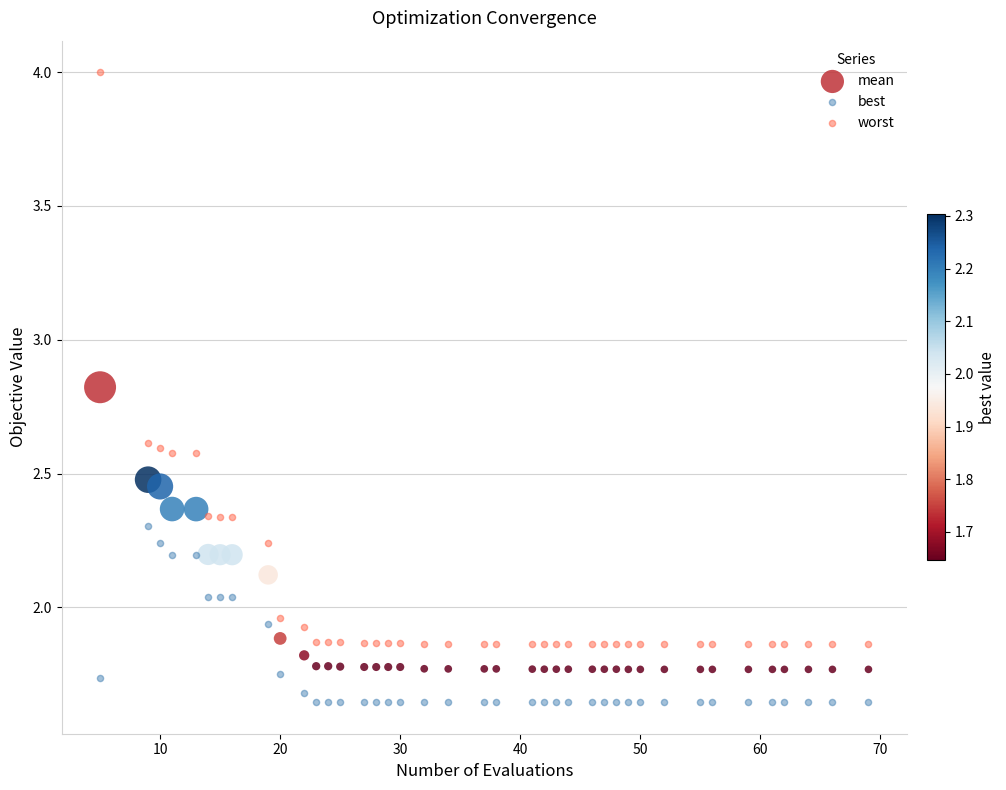

What are all the series names shown in the legend?

mean, best, worst